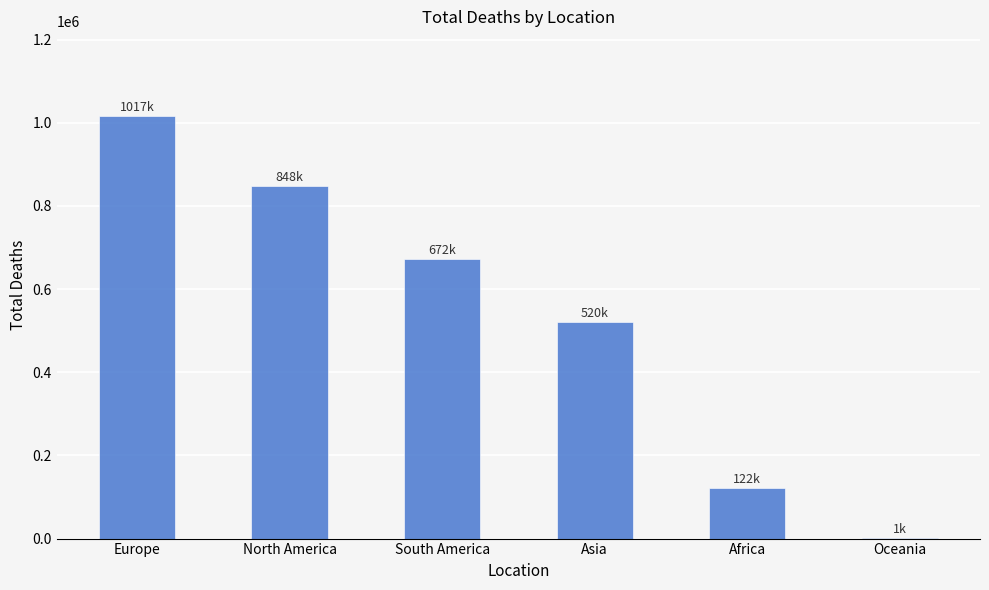

What is the maximum value shown in the chart?

1016750